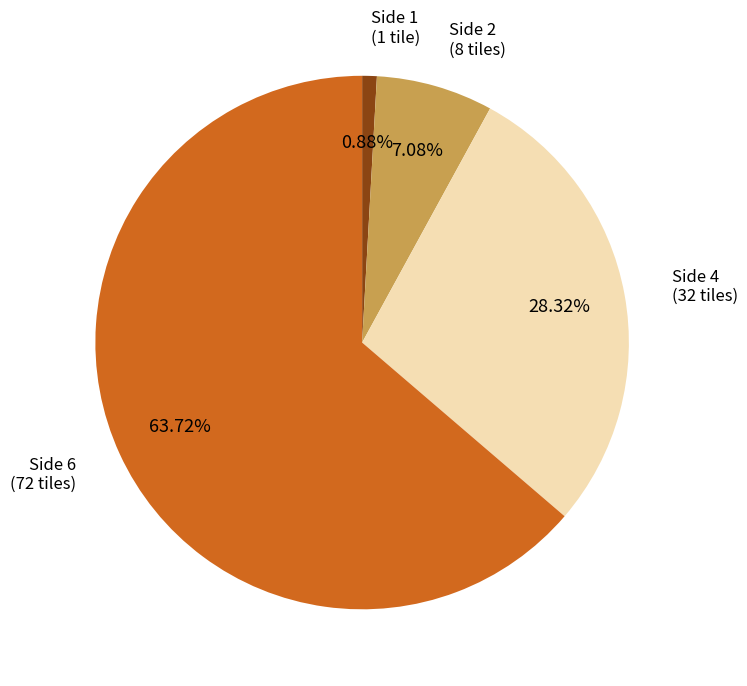

Is there a majority slice in this chart?

Yes